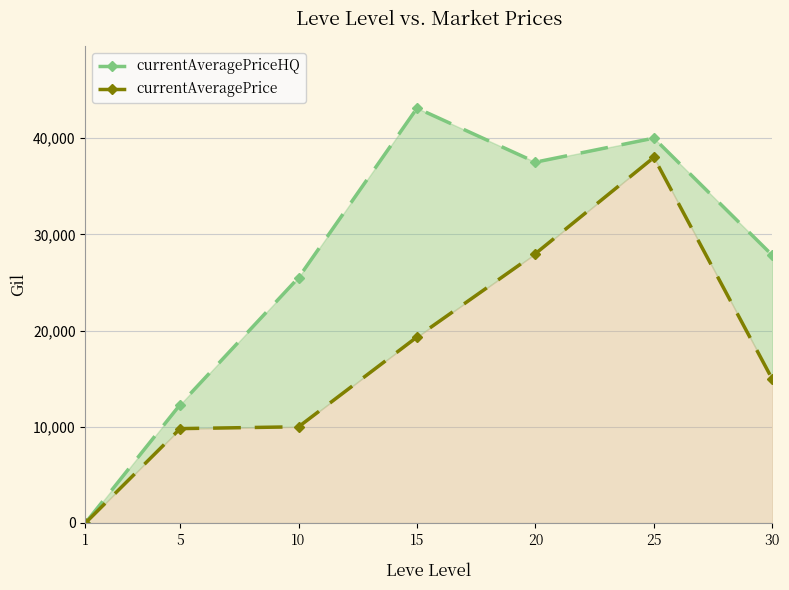

At which category does the chart reach its minimum across all series?

1